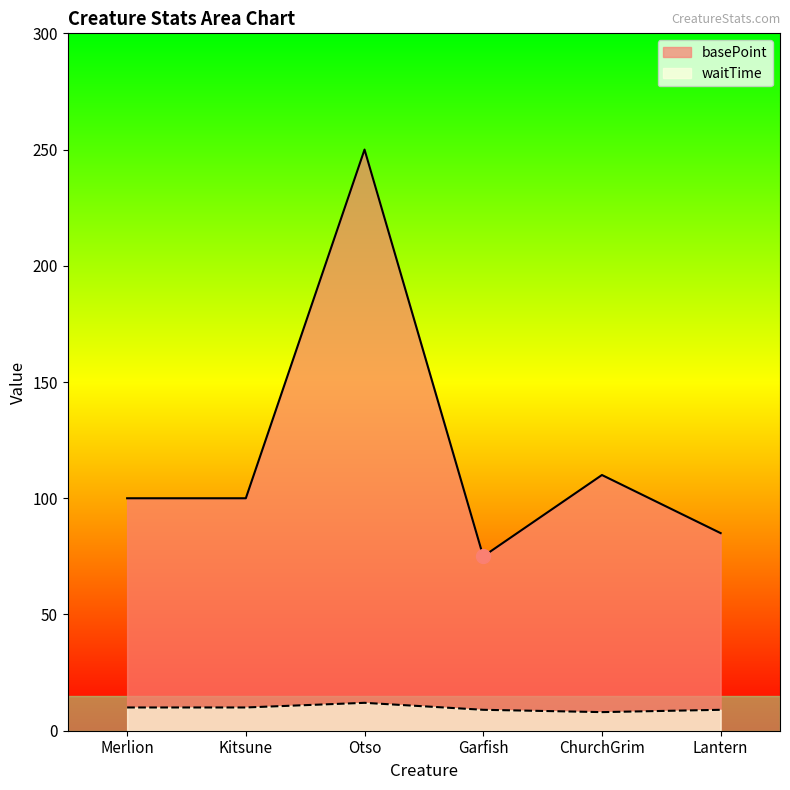

What is the highest value of the waitTime series?

12